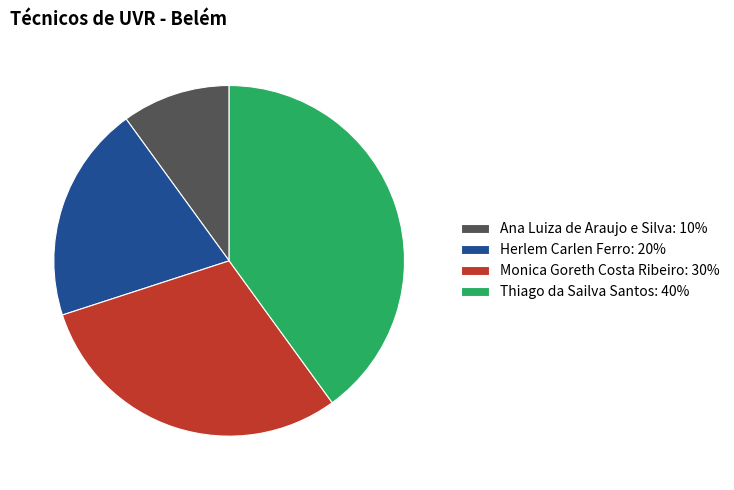

Which slice is the largest?

Thiago da Sailva Santos